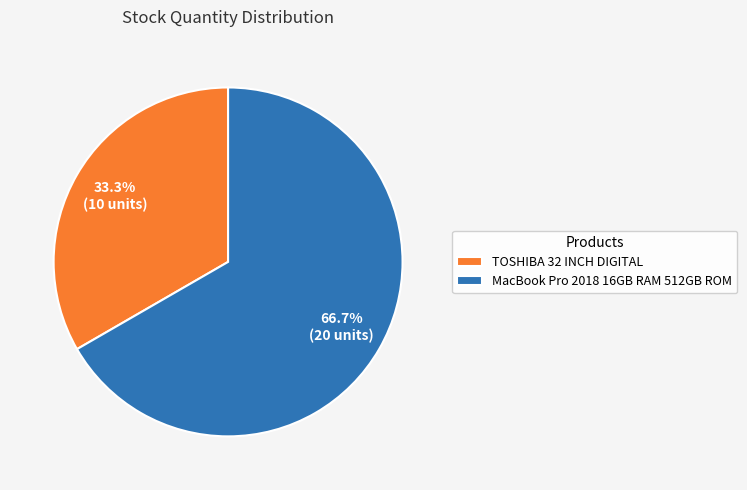

Is there a majority slice in this chart?

Yes